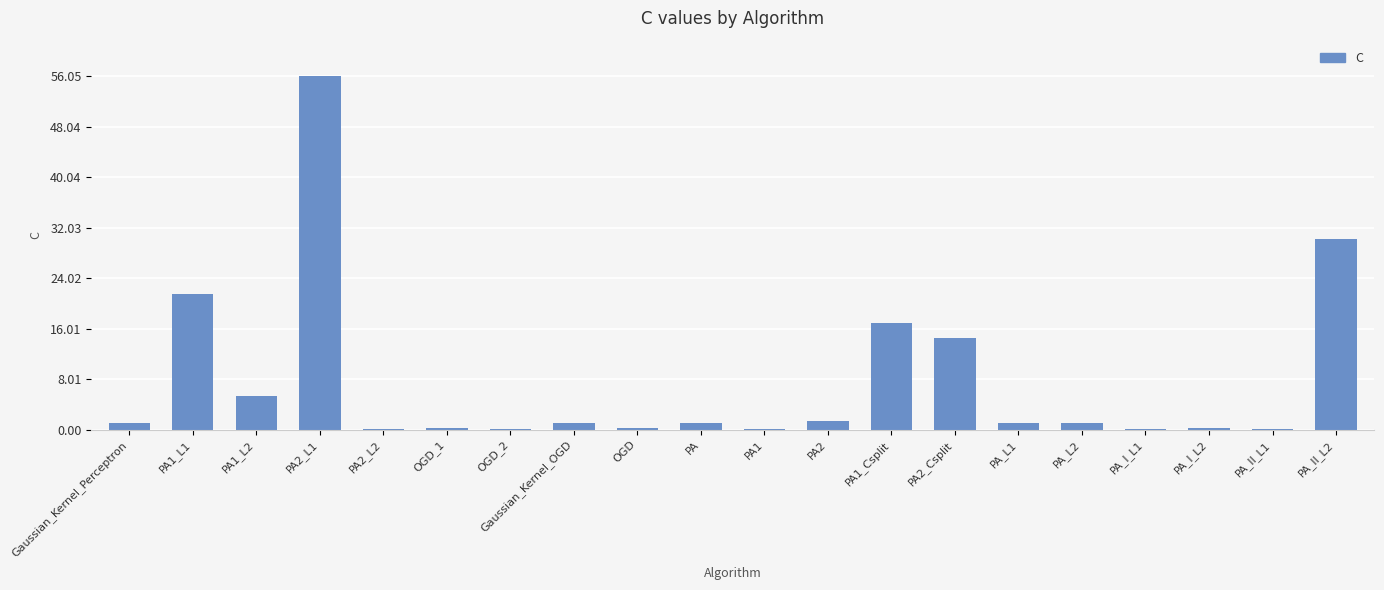

How many data points does each series have?

20